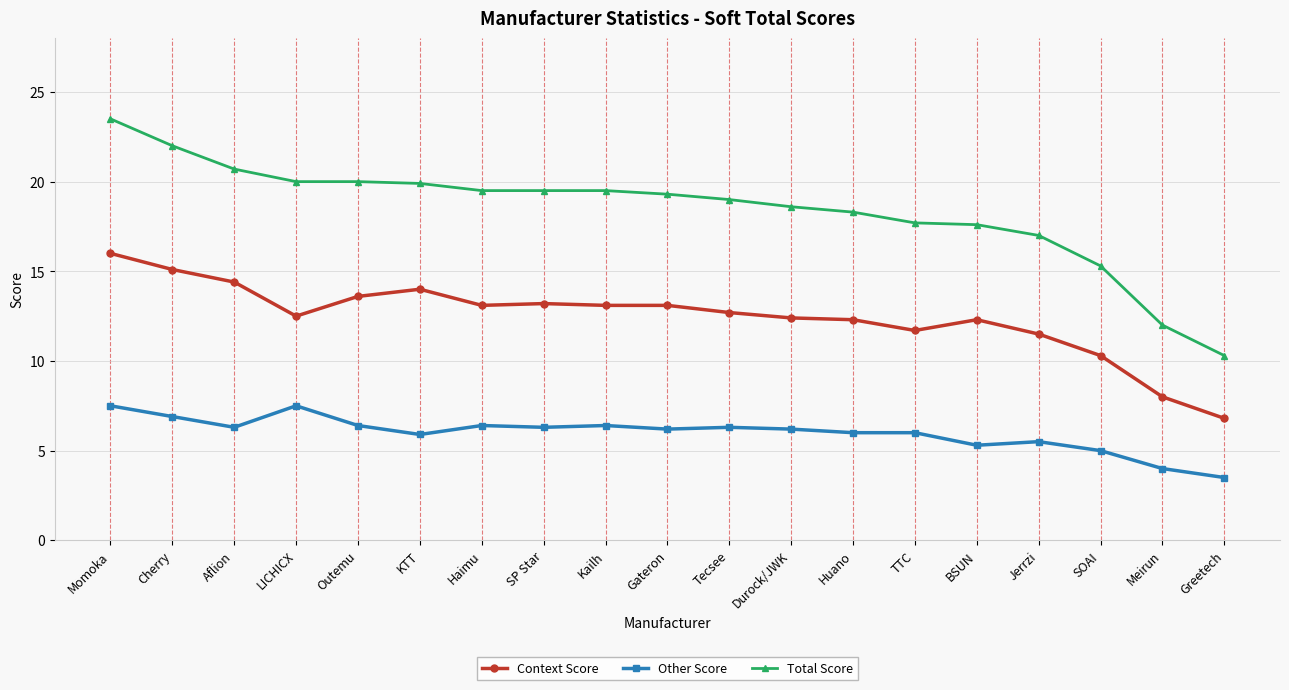

What is the label of the 16th point from the left?

Jerrzi